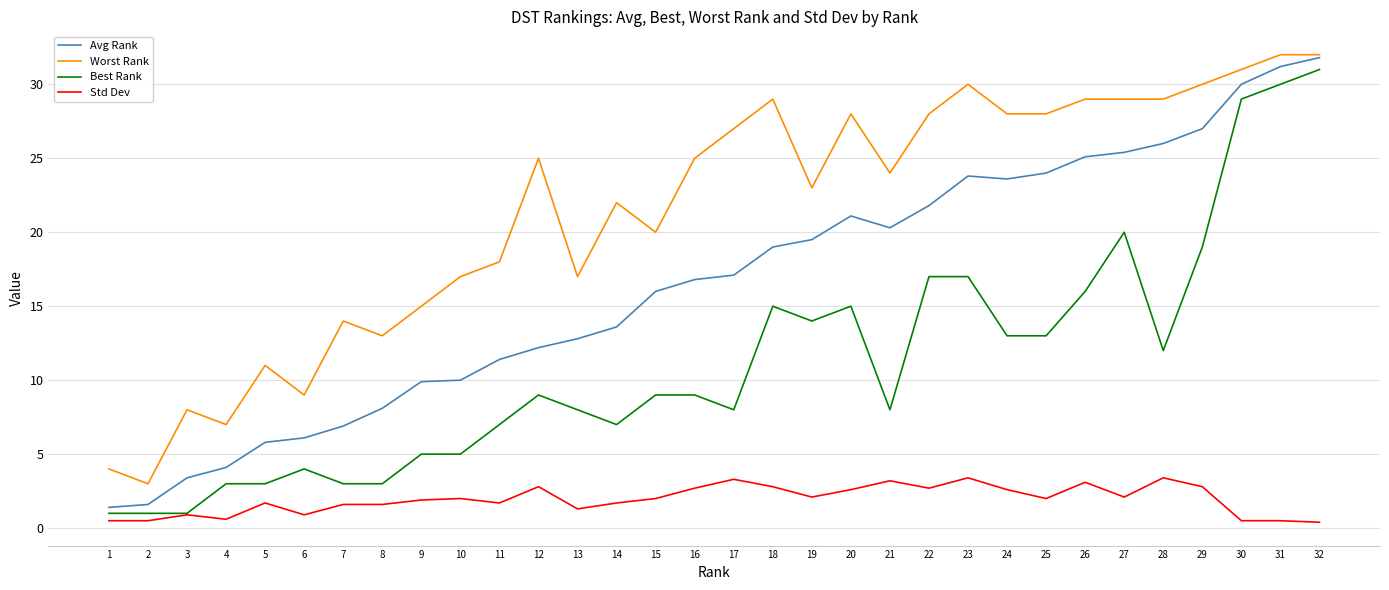

True or false: Worst Rank and Std Dev cross at least once.

False